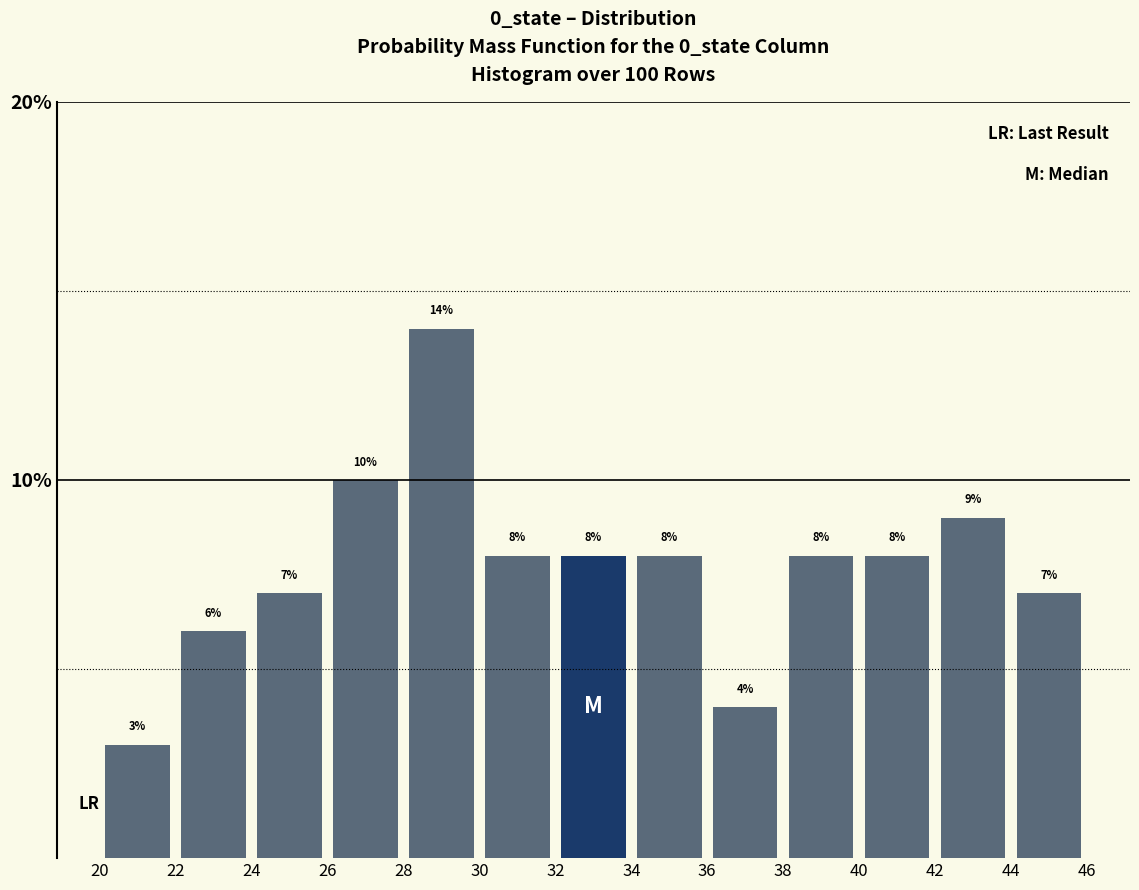

Reading left to right, list every bar in this chart as the range it spans on the x-axis followed by its height.

20 to 22: 3
22 to 24: 6
24 to 26: 7
26 to 28: 10
28 to 30: 14
30 to 32: 8
32 to 34: 8
34 to 36: 8
36 to 38: 4
38 to 40: 8
40 to 42: 8
42 to 44: 9
44 to 46: 7